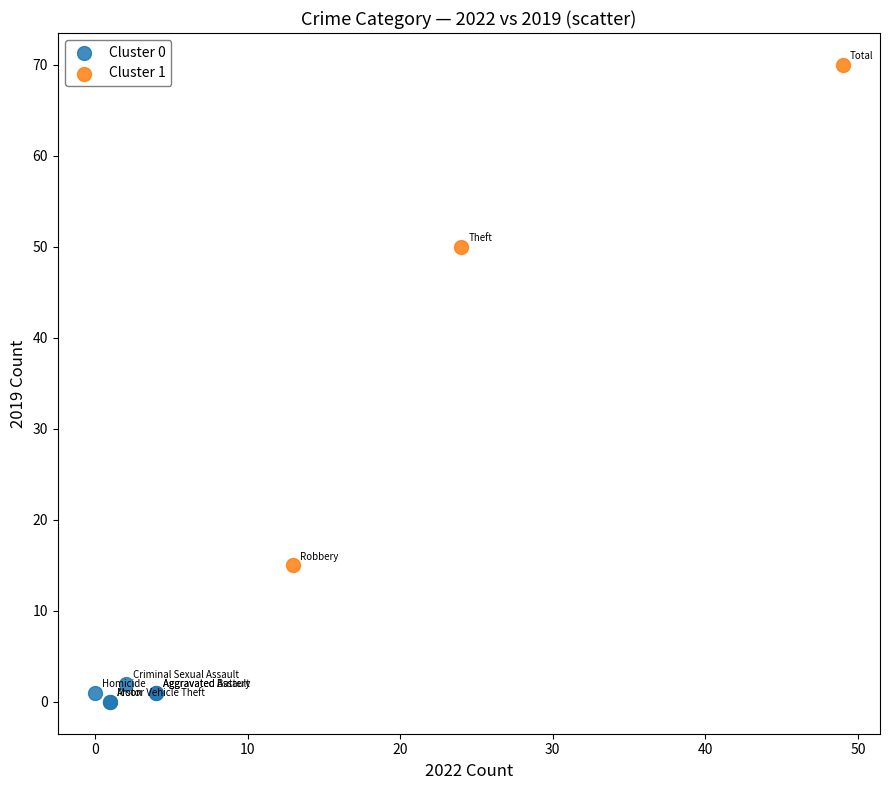

What are all the series names shown in the legend?

Cluster 0, Cluster 1